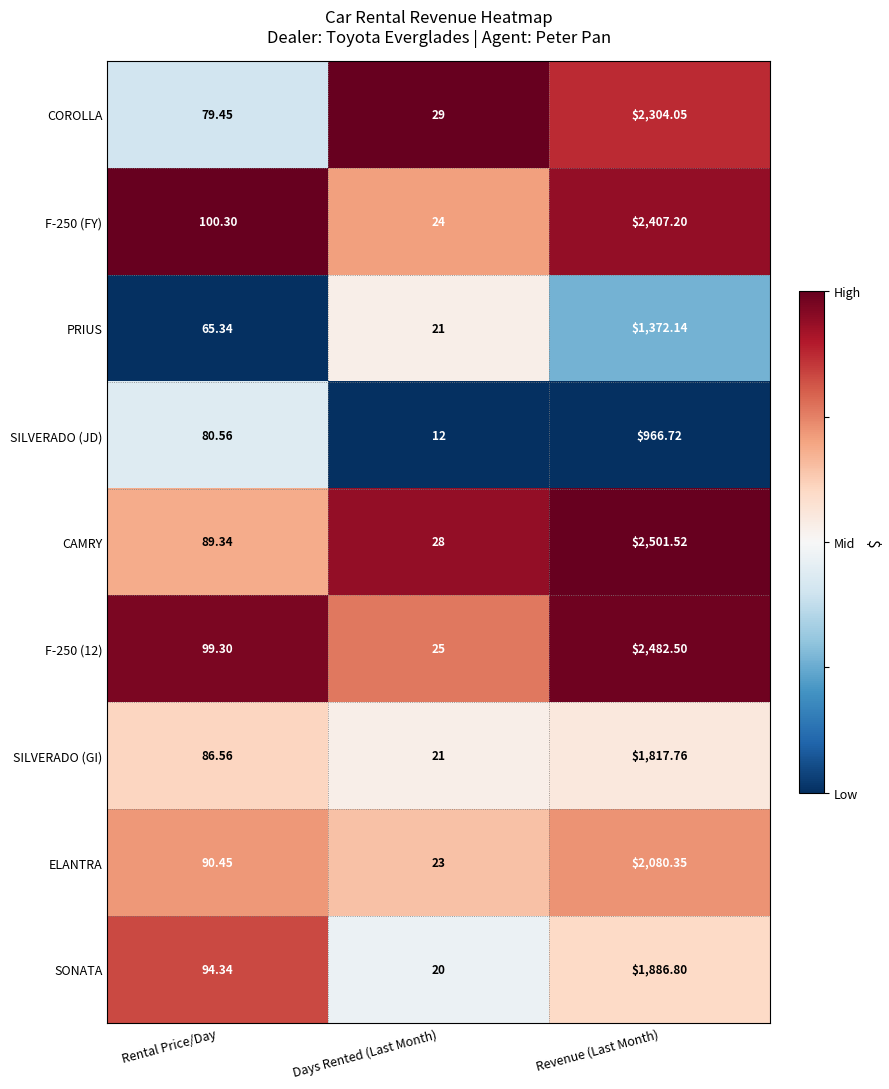

Rank the series by their maximum value, from lowest to highest.

SILVERADO (JD), PRIUS, SILVERADO (GI), SONATA, ELANTRA, COROLLA, F-250 (FY), F-250 (12), CAMRY